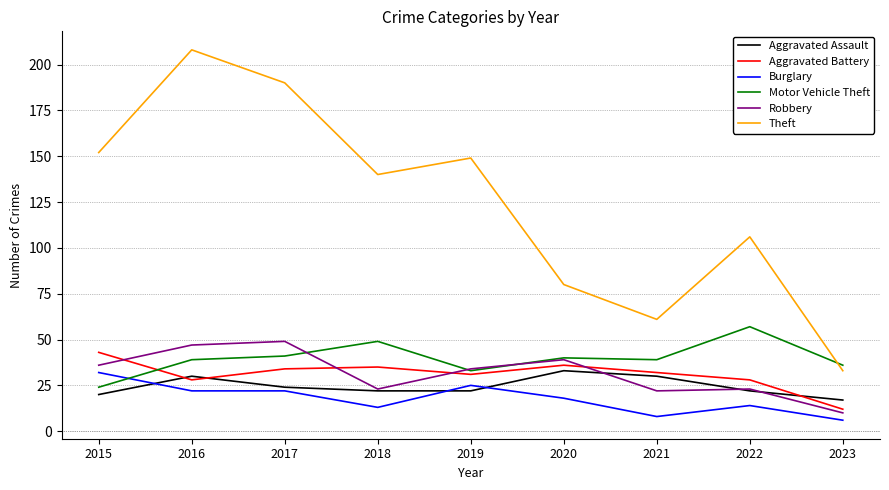

At which category does the chart reach its peak across all series?

2016